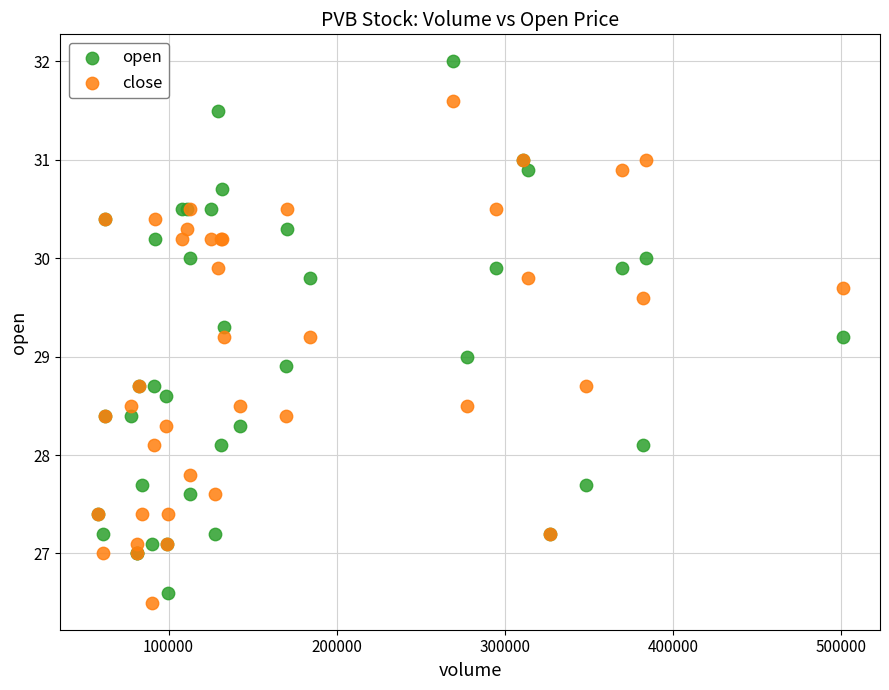

Which series reaches the minimum Y coordinate?

close